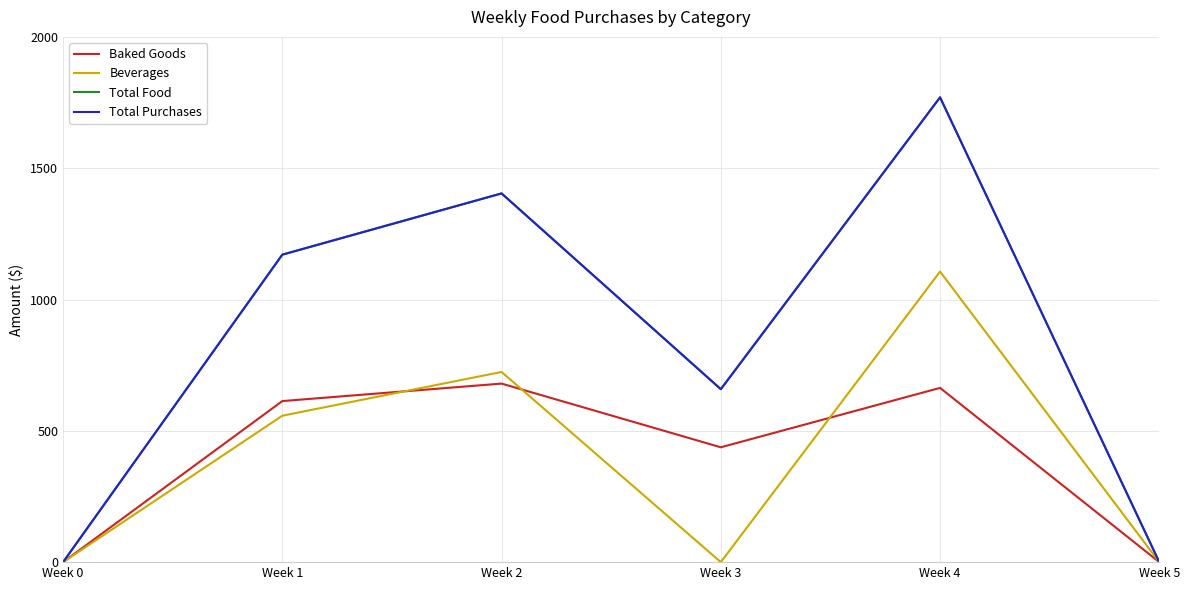

What is the value of the Total Purchases point at the 4th from the left?

658.6